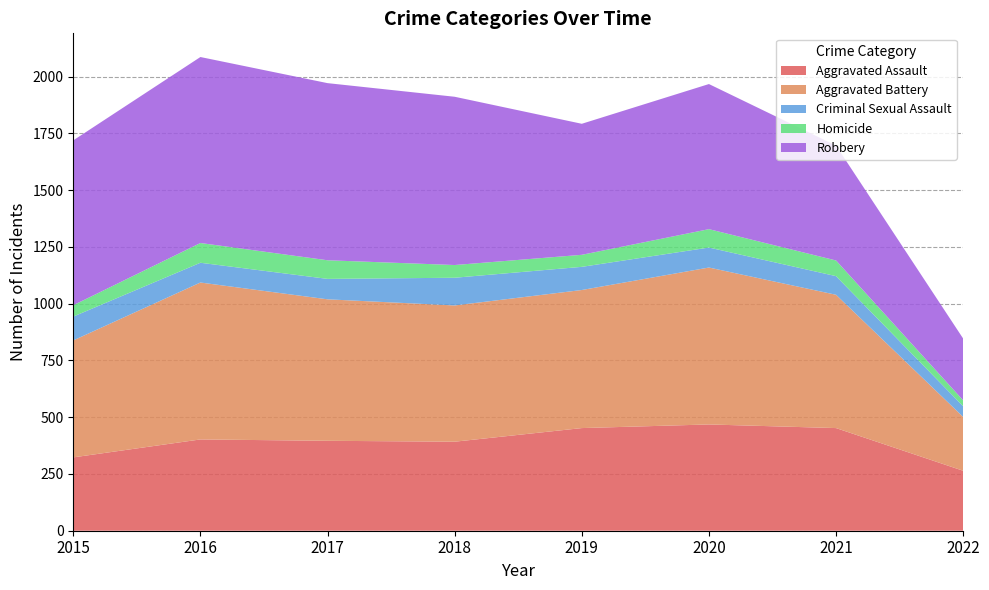

Reading left to right, extract all data points from this chart.

Aggravated Assault: 2015=323	2016=402	2017=396	2018=392	2019=452	2020=468	2021=452	2022=264
Aggravated Battery: 2015=515	2016=691	2017=623	2018=600	2019=608	2020=691	2021=587	2022=237
Criminal Sexual Assault: 2015=105	2016=87	2017=90	2018=122	2019=102	2020=88	2021=82	2022=47
Homicide: 2015=50	2016=87	2017=82	2018=56	2019=53	2020=81	2021=69	2022=26
Robbery: 2015=726	2016=819	2017=780	2018=741	2019=577	2020=639	2021=506	2022=272